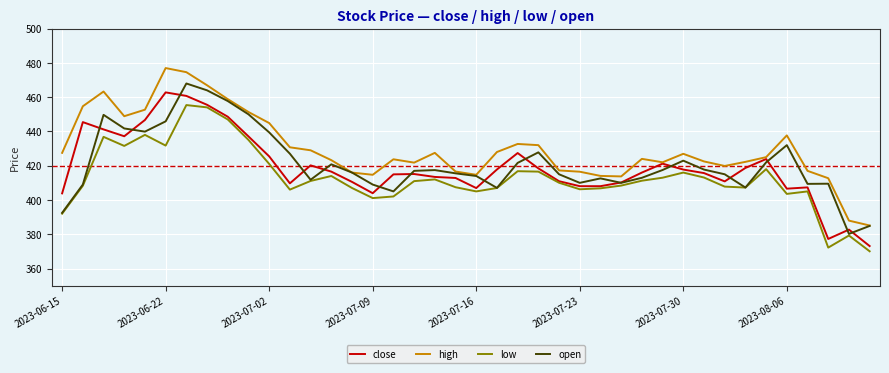

What is the smallest value displayed?

370.1